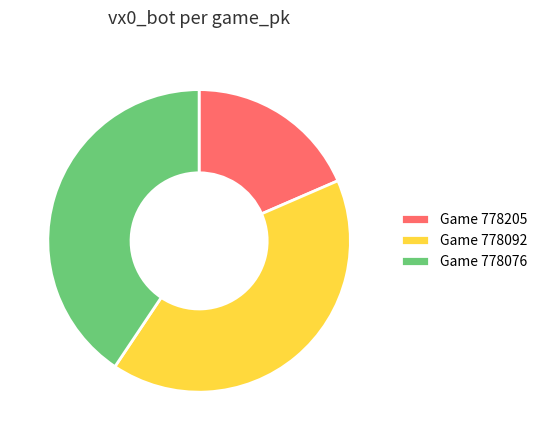

The Game 778205 slice represents 5% of the pie. True or false?

False